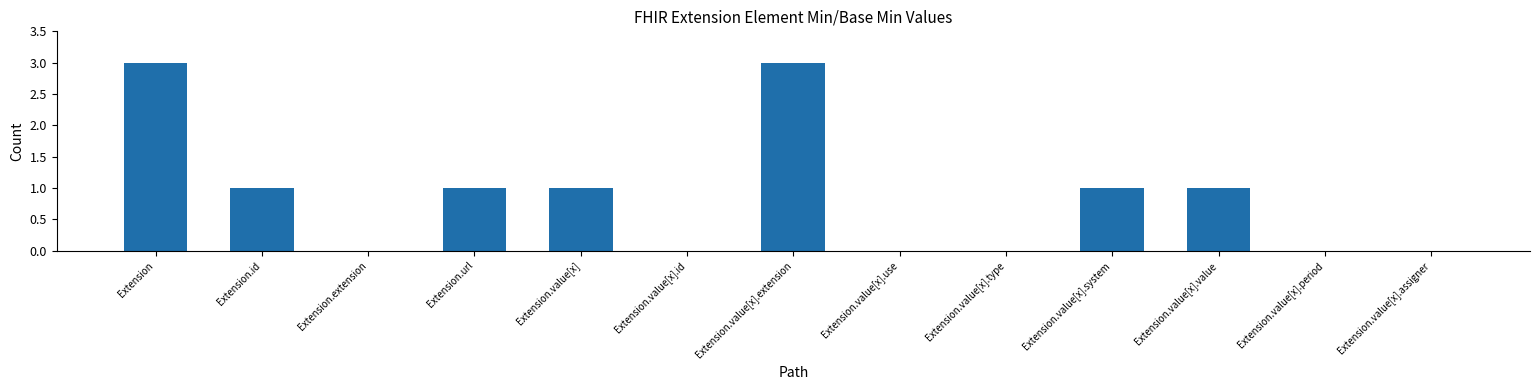

The value at Extension.value[x].use is 0. True or false?

True